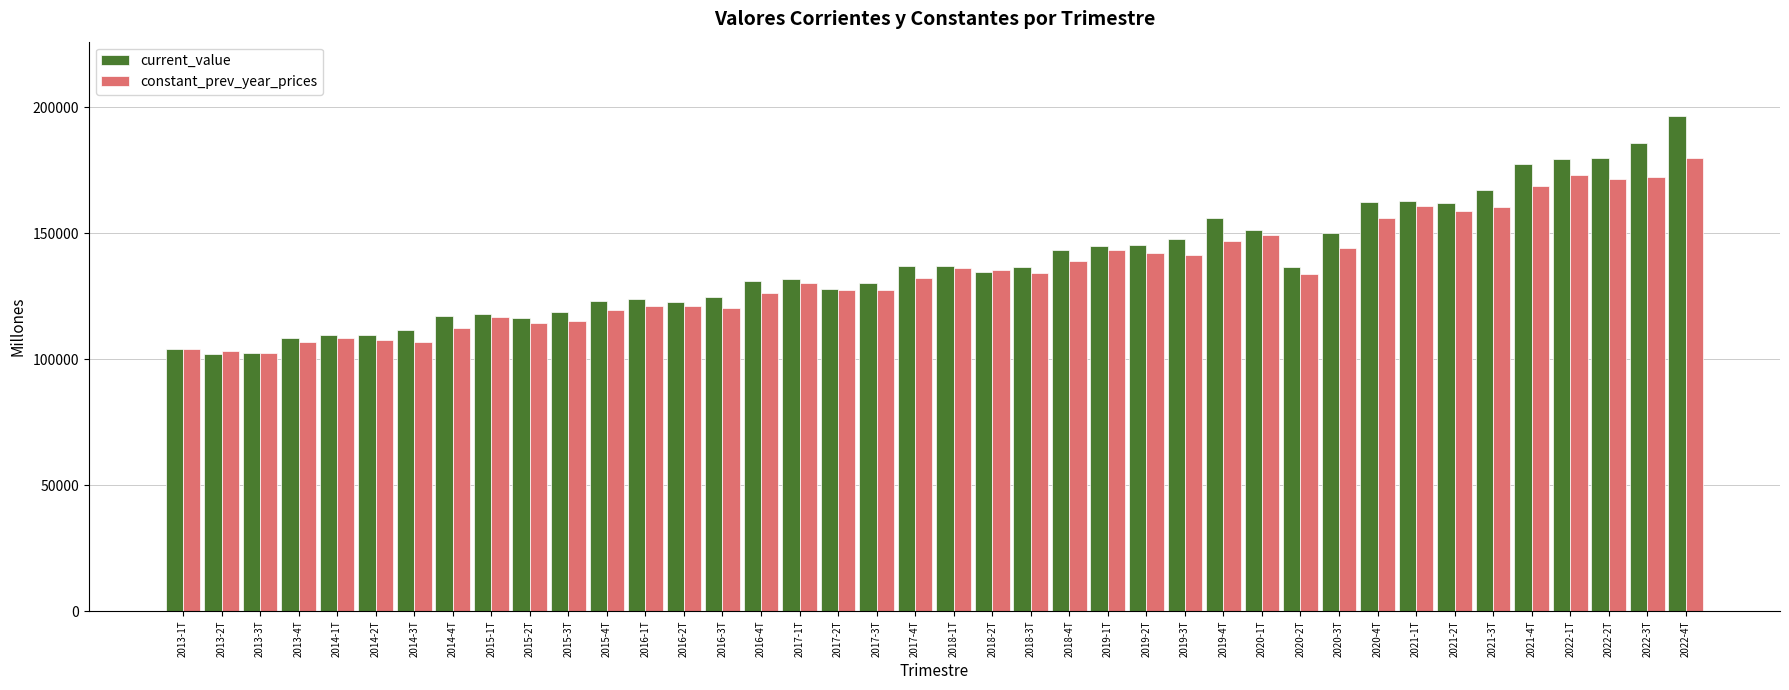

What is the difference between the second highest and second lowest values in the constant_prev_year_prices series?

69969.5